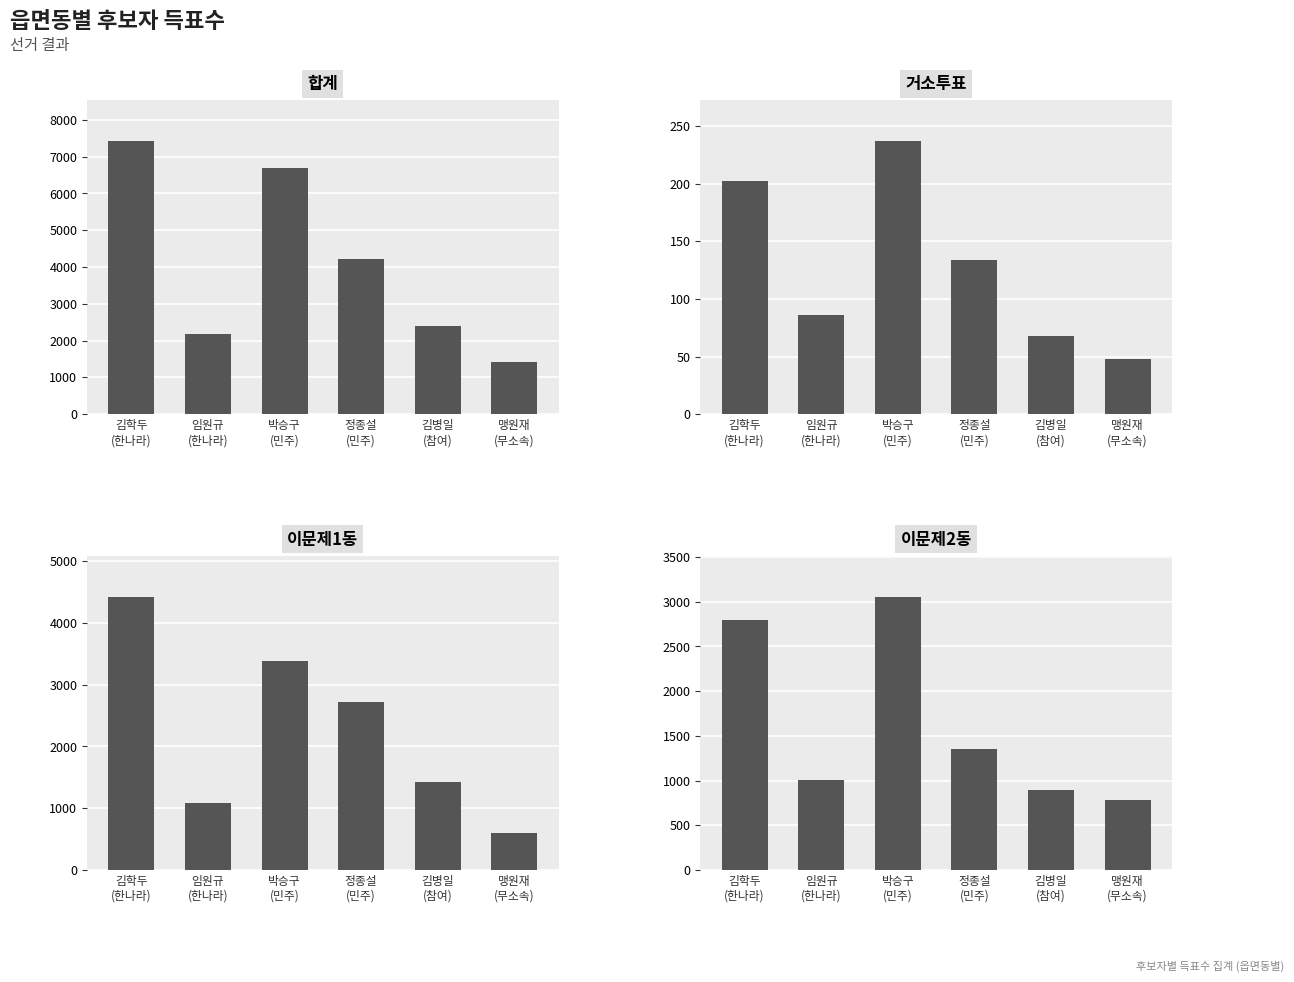

What position from the left is 김병일
(참여)?

5